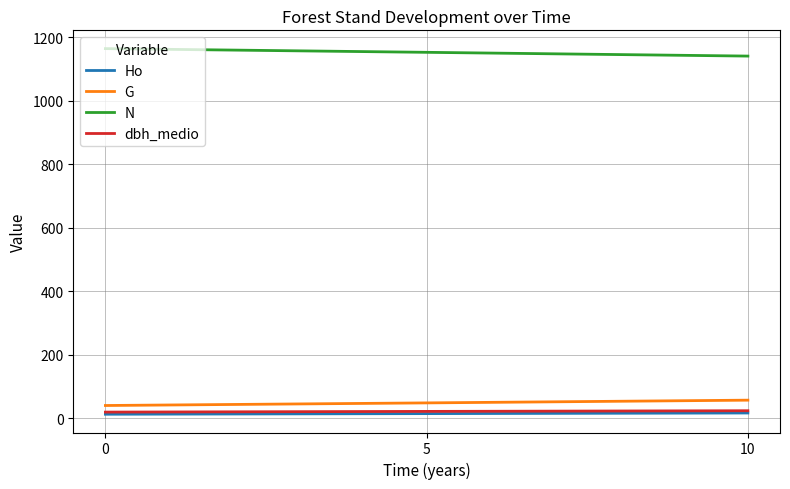

How many lines are shown in the chart?

4